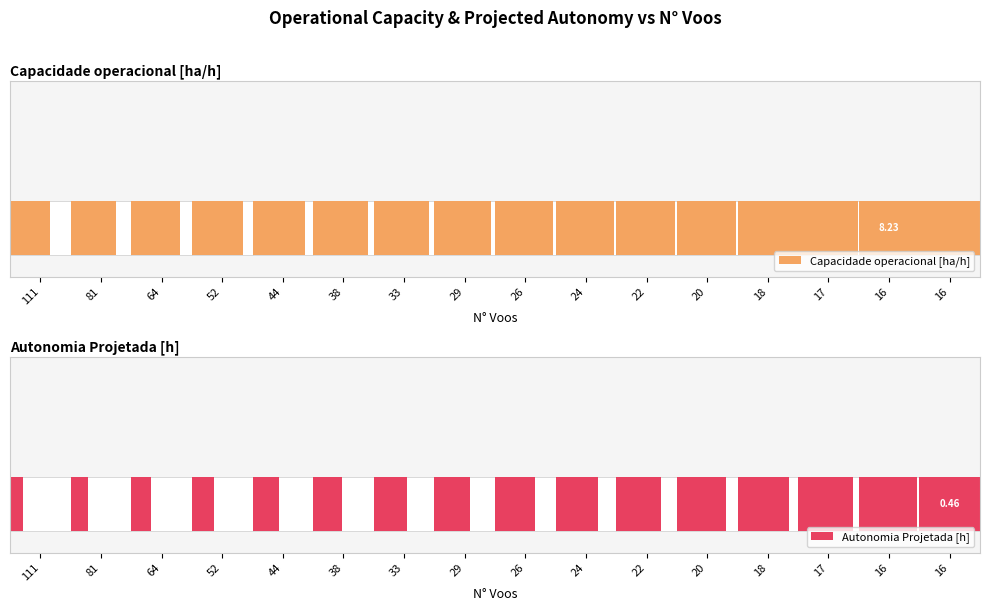

At which category is the sum across all series the highest?

16